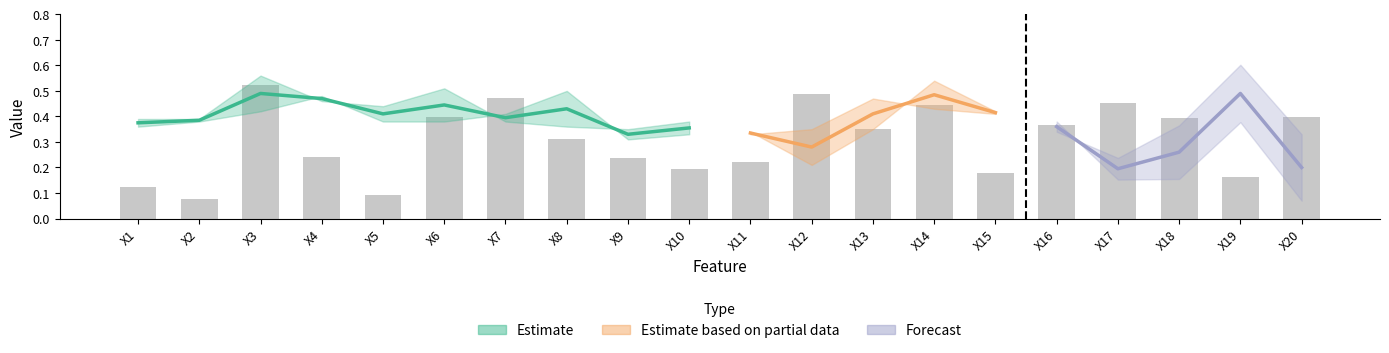

Where is Member nearest to the value 0?

X20